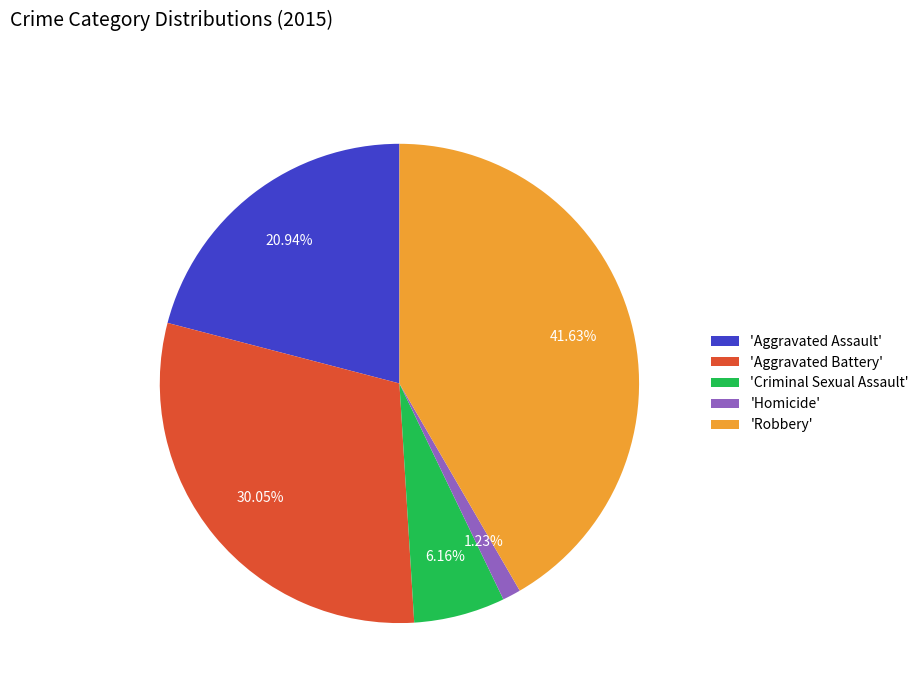

What is the smallest slice in the pie chart?

'Homicide'